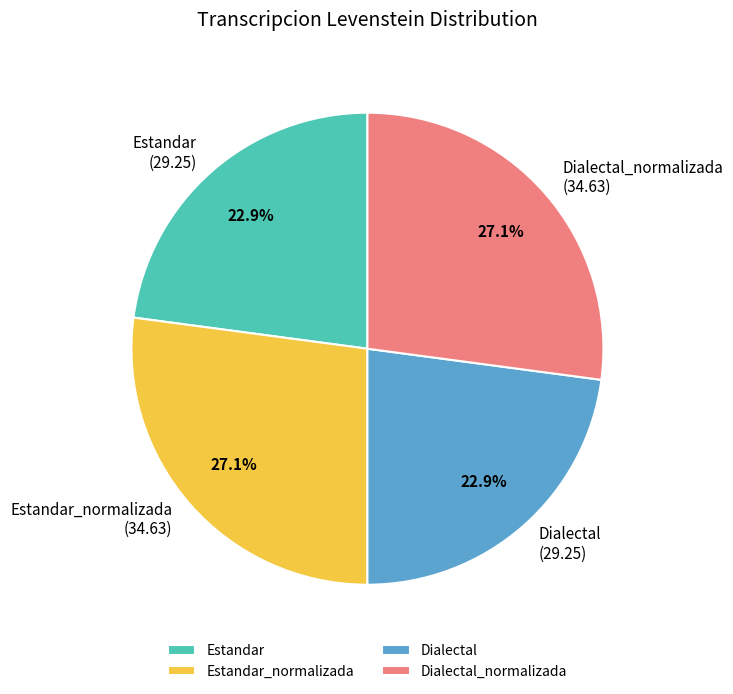

To the nearest percent, what is the difference between the Dialectal and Estandar_normalizada slice percentages?

4%